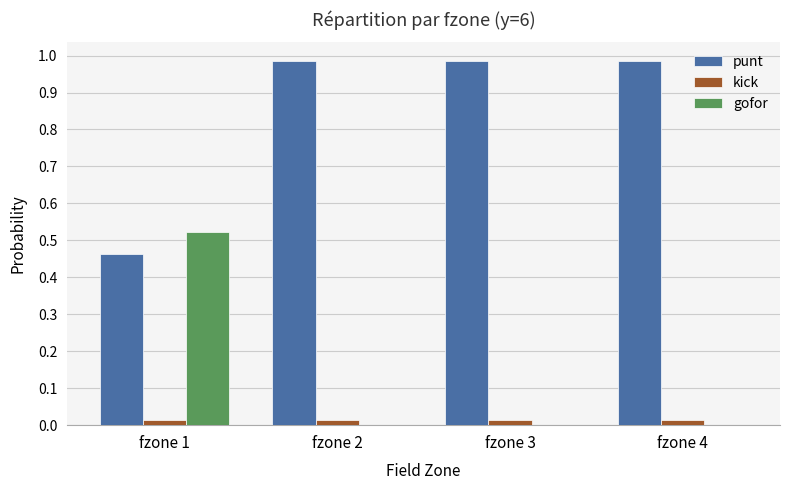

Which series has the largest total across all categories?

punt